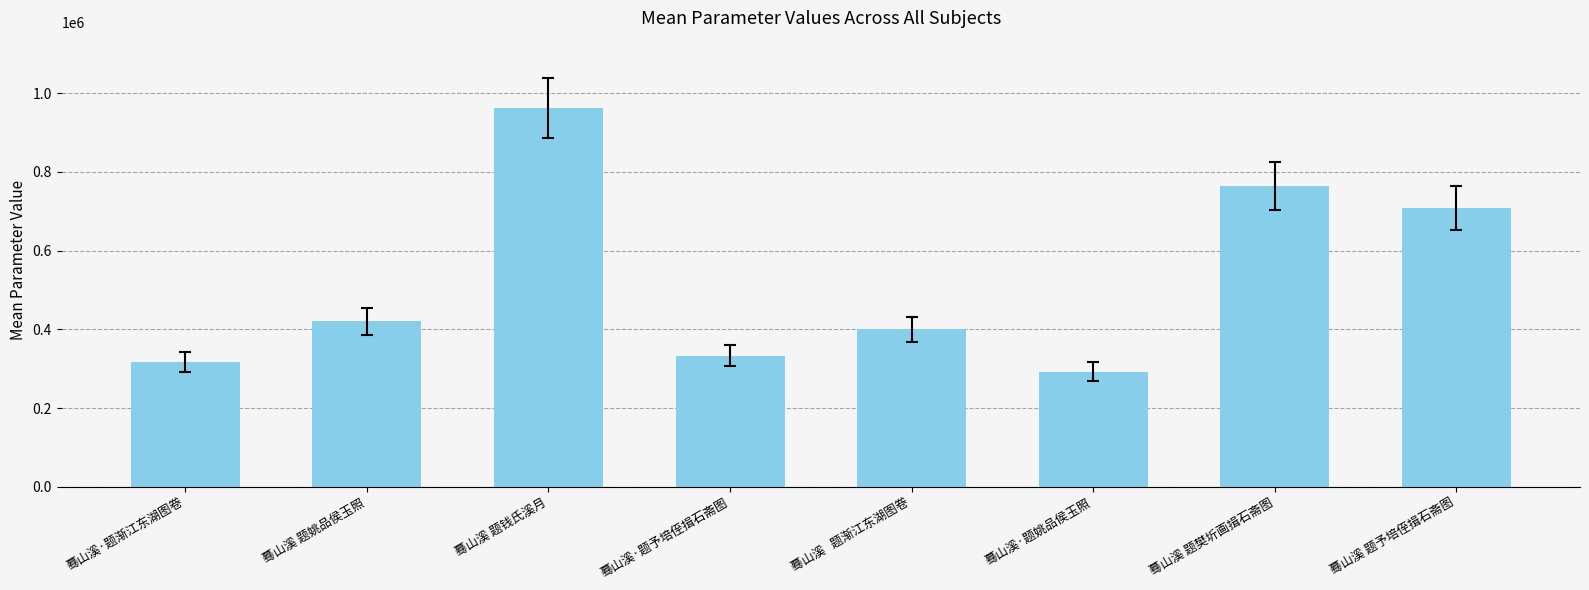

What is the greatest value displayed?

962333